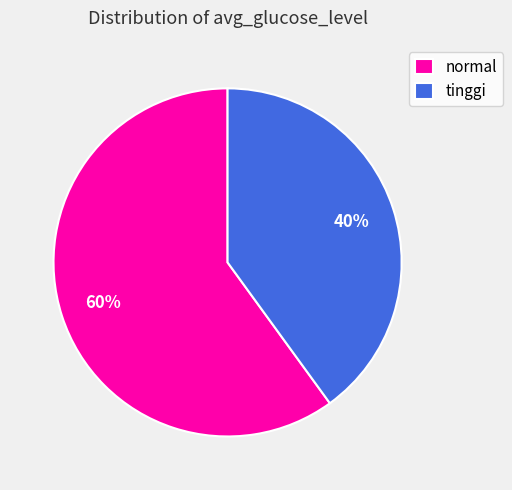

Combined, do tinggi and normal account for over 50%?

Yes